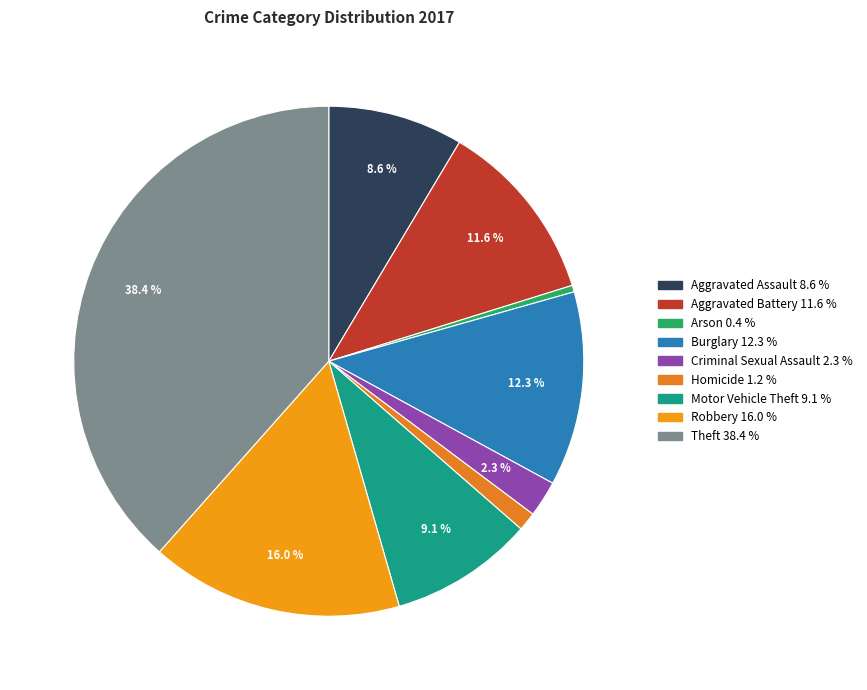

Between Robbery and Aggravated Battery, which is larger?

Robbery